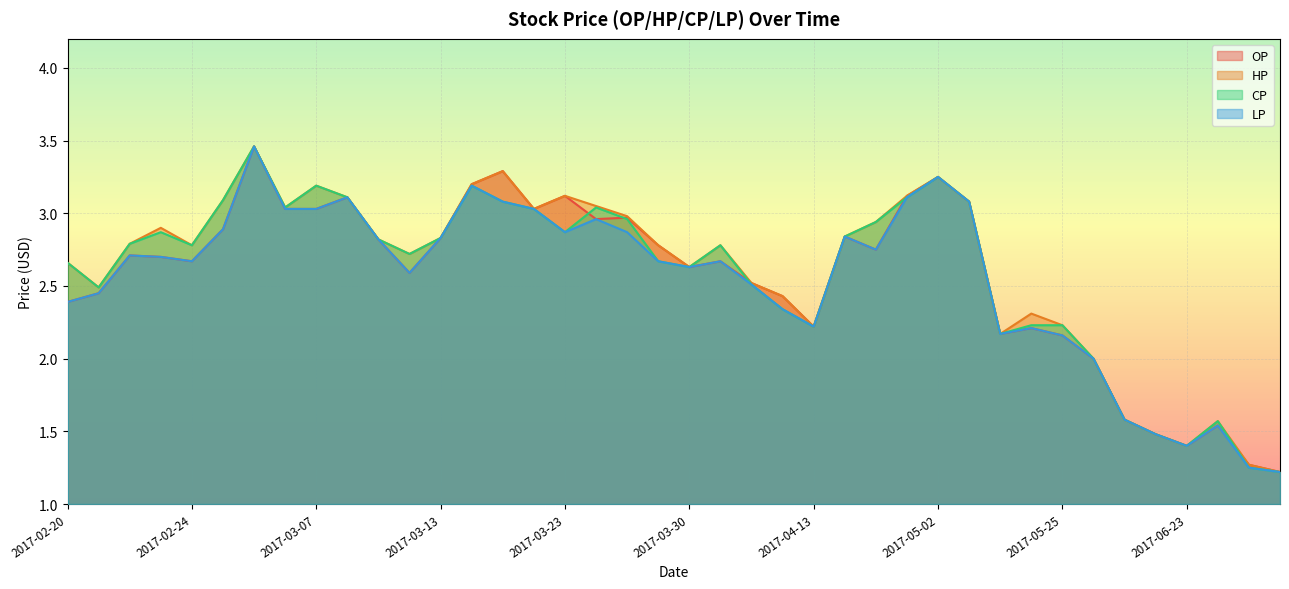

How many data points in OP are less than 2?

6